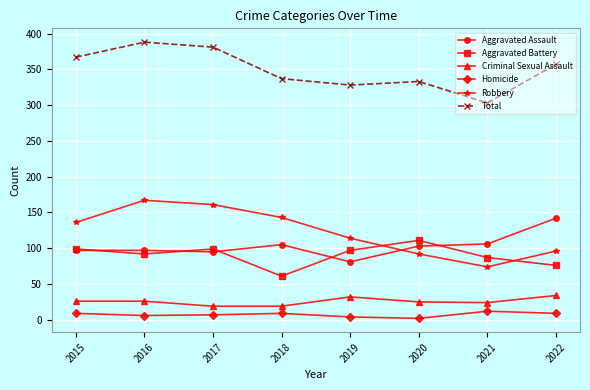

What is the minimum value for Aggravated Assault?

81